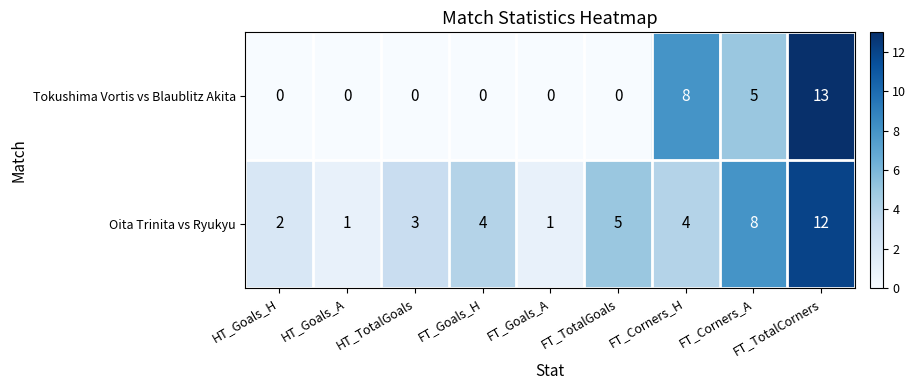

Rank the series by their average value, from highest to lowest.

Oita Trinita vs Ryukyu, Tokushima Vortis vs Blaublitz Akita